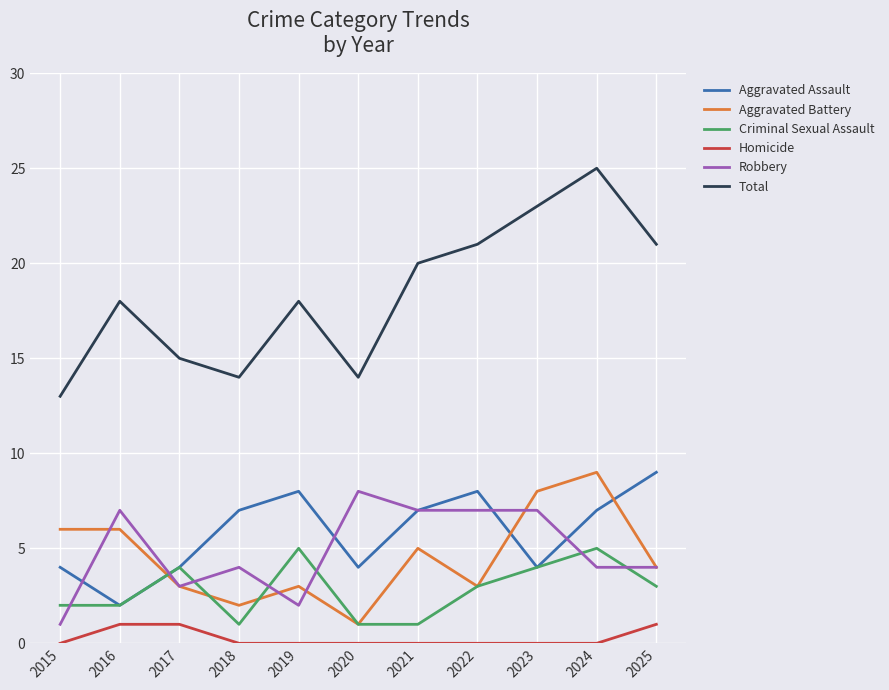

Reading left to right, transcribe all the data shown in this chart.

Aggravated Assault: 2015=4	2016=2	2017=4	2018=7	2019=8	2020=4	2021=7	2022=8	2023=4	2024=7	2025=9
Aggravated Battery: 2015=6	2016=6	2017=3	2018=2	2019=3	2020=1	2021=5	2022=3	2023=8	2024=9	2025=4
Criminal Sexual Assault: 2015=2	2016=2	2017=4	2018=1	2019=5	2020=1	2021=1	2022=3	2023=4	2024=5	2025=3
Homicide: 2015=0	2016=1	2017=1	2018=0	2019=0	2020=0	2021=0	2022=0	2023=0	2024=0	2025=1
Robbery: 2015=1	2016=7	2017=3	2018=4	2019=2	2020=8	2021=7	2022=7	2023=7	2024=4	2025=4
Total: 2015=13	2016=18	2017=15	2018=14	2019=18	2020=14	2021=20	2022=21	2023=23	2024=25	2025=21